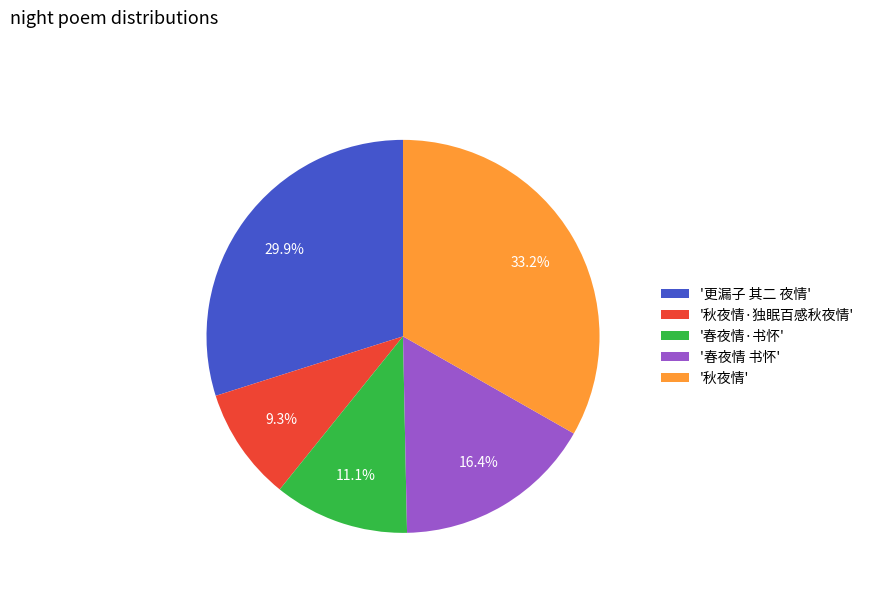

What is the ratio of the value at '秋夜情·独眠百感秋夜情' to the value at '秋夜情'?

0.3